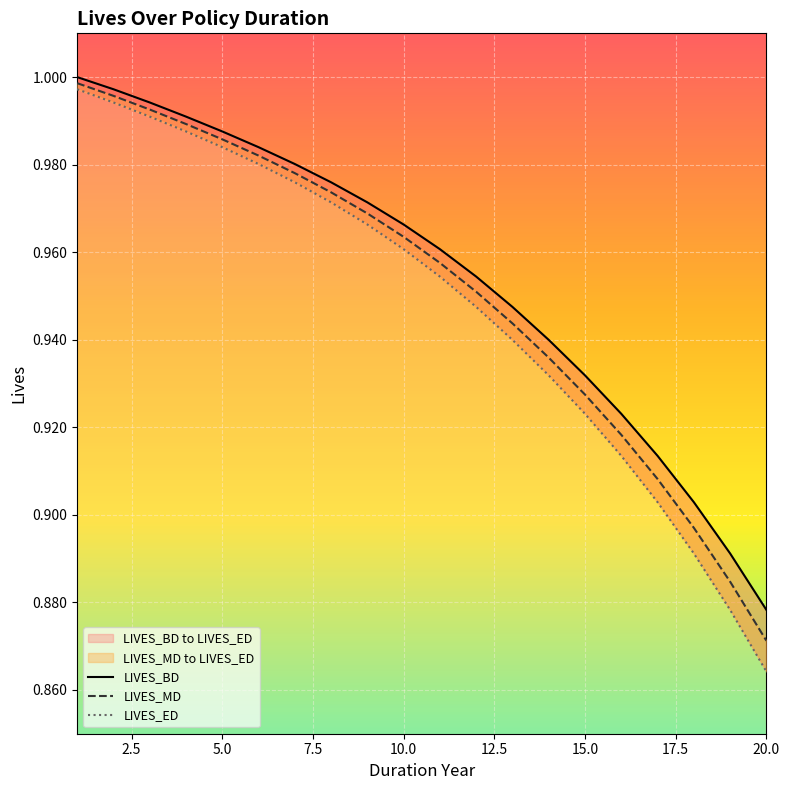

Rank the series by their maximum value, from lowest to highest.

LIVES_ED, LIVES_MD, LIVES_BD